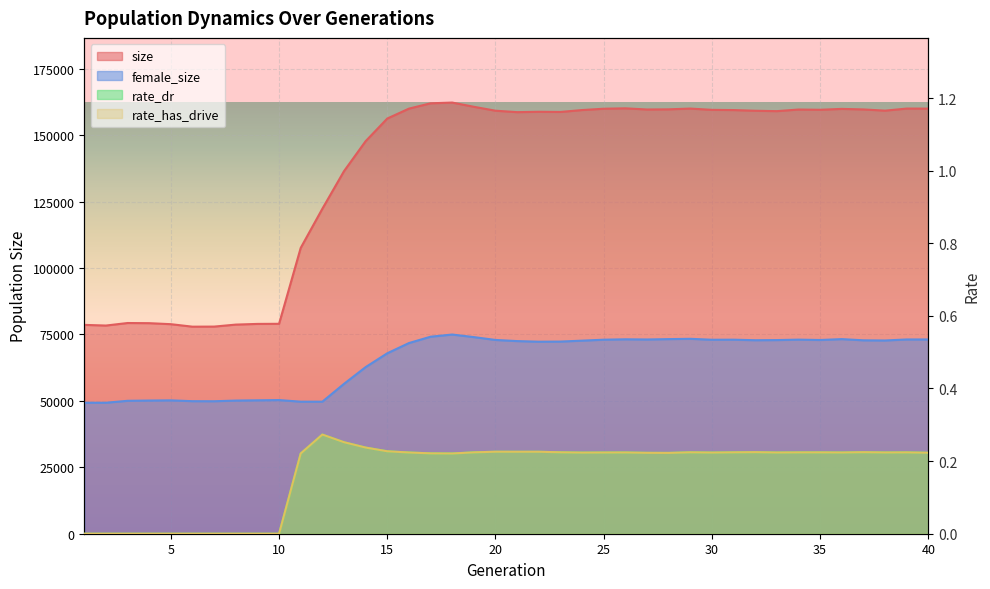

How many values in the rate_has_drive series exceed 0?

30